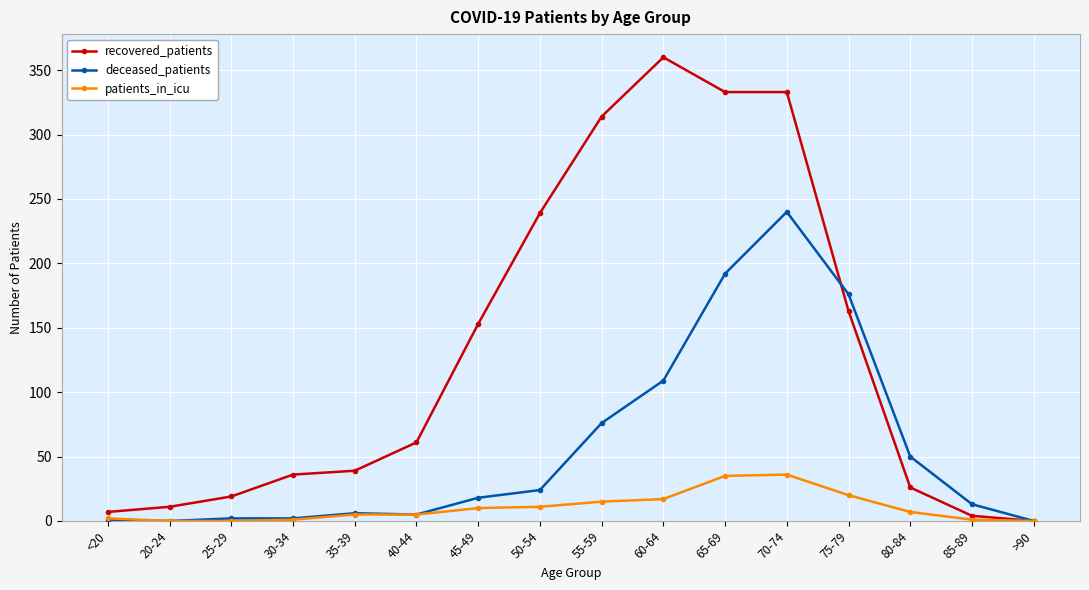

Rank the series by their maximum value, from lowest to highest.

patients_in_icu, deceased_patients, recovered_patients